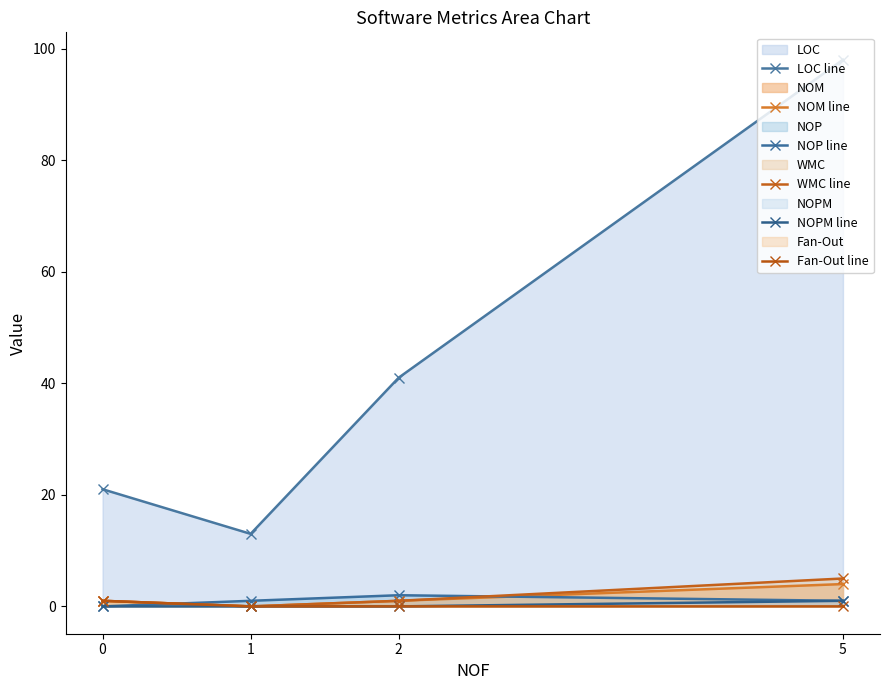

Where is the first local minimum for WMC line?

1